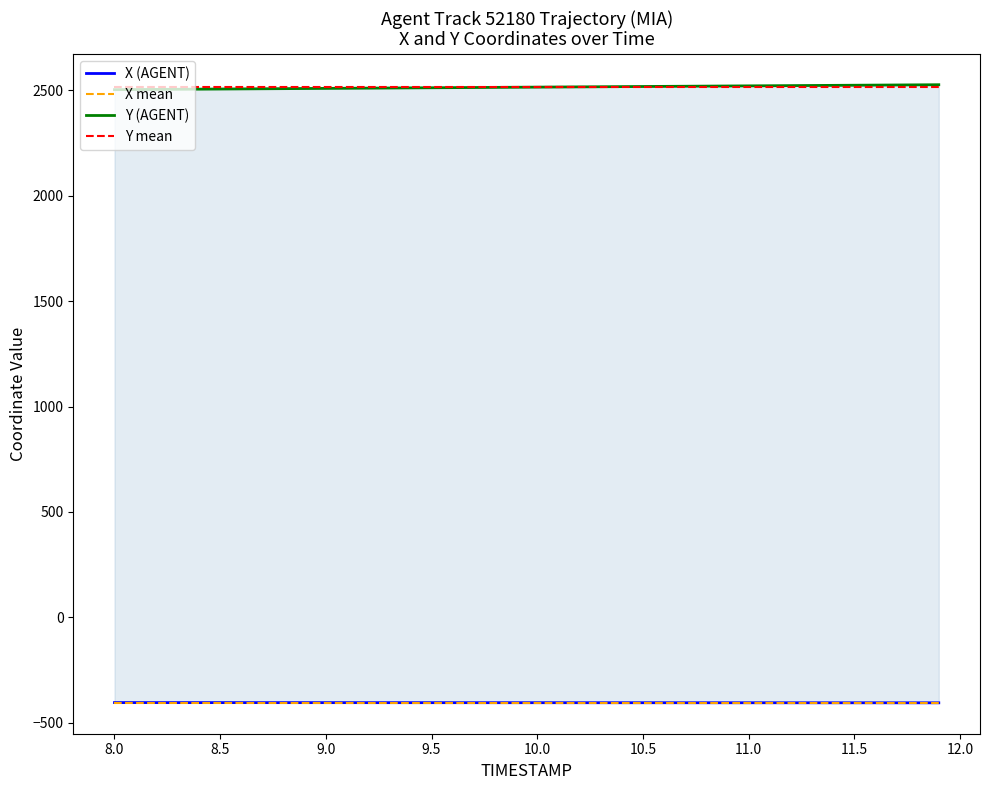

List the series in order of their peak value, lowest first.

X mean, X (AGENT), Y mean, Y (AGENT)